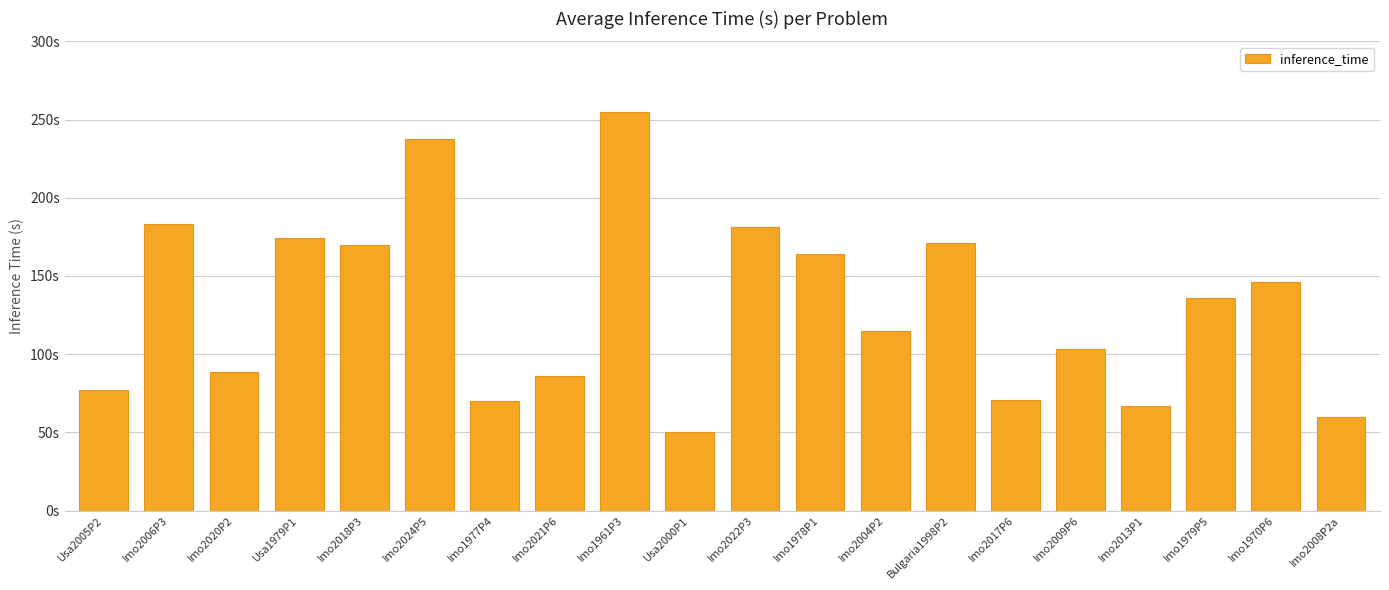

Is it true that the value at Imo1979P5 is 136.1?

True